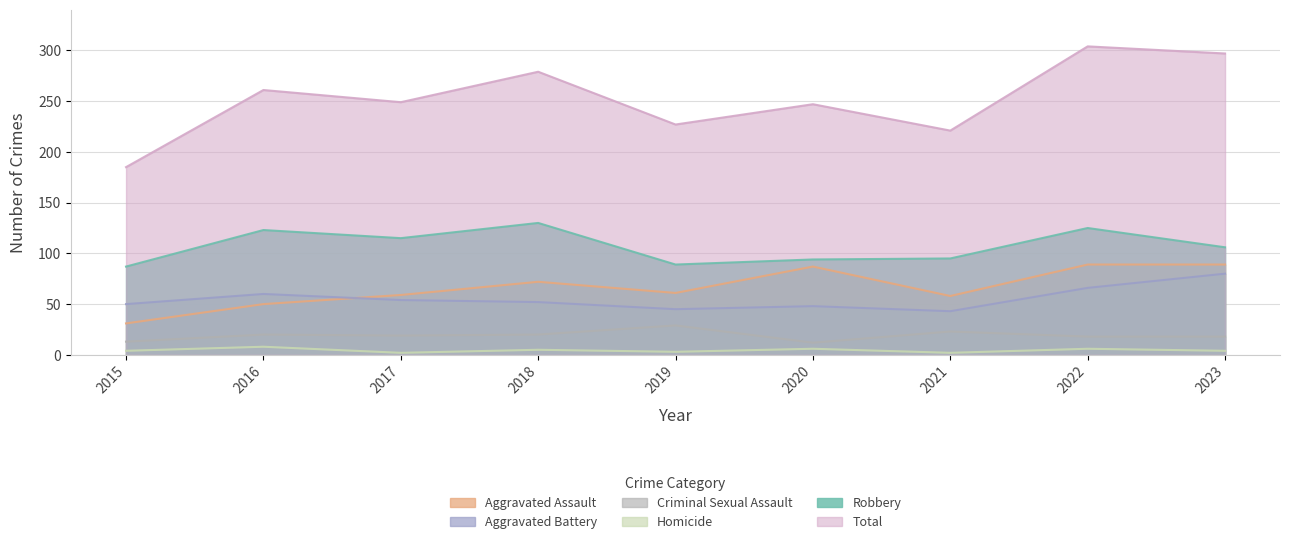

True or false: Robbery and Homicide intersect in this chart.

False